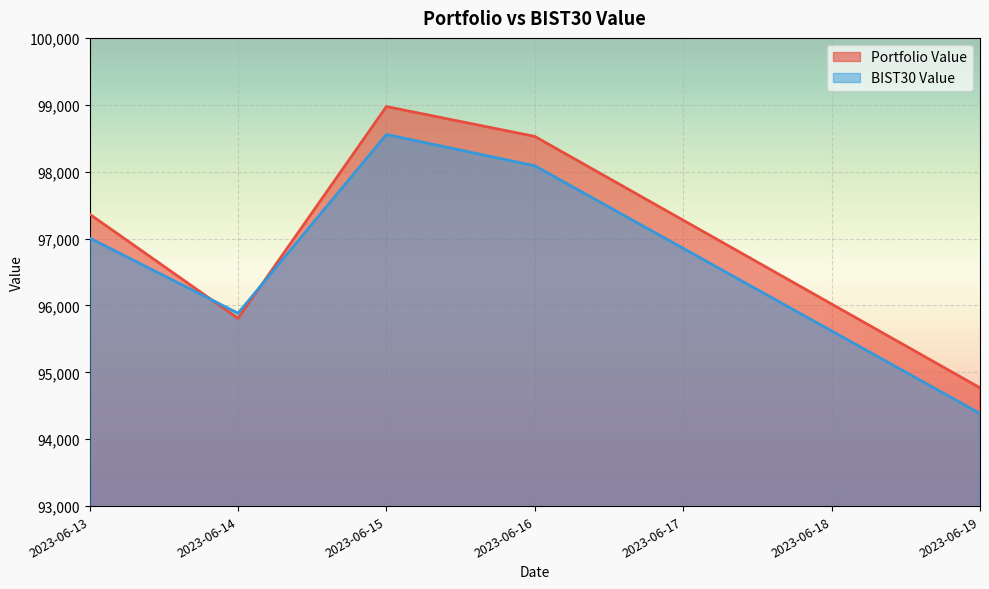

Is it true that BIST30 Value equals 98088.0 at 2023-06-16?

True